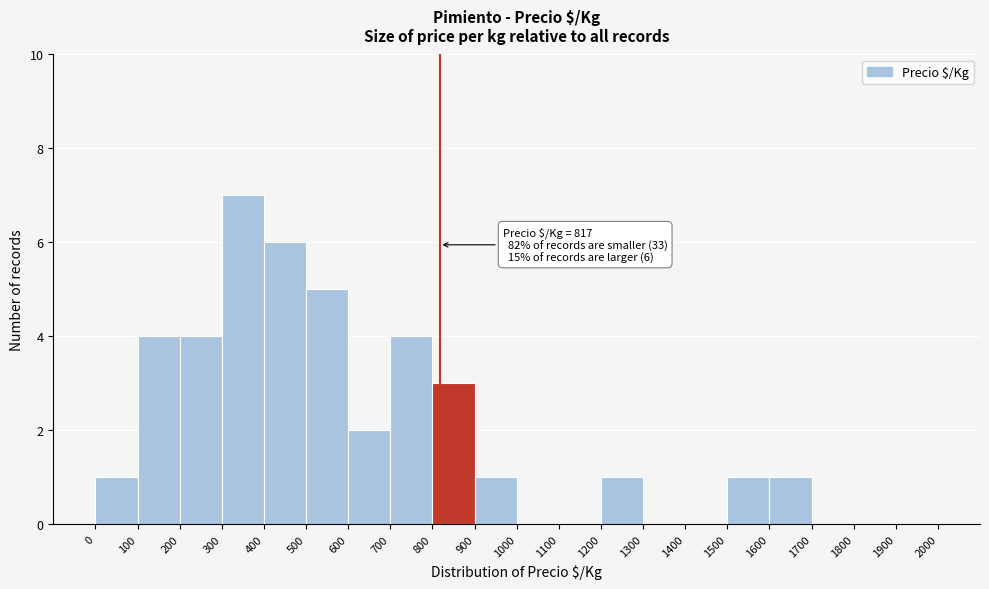

Over which range of the x-axis is the bar tallest?

300 to 400